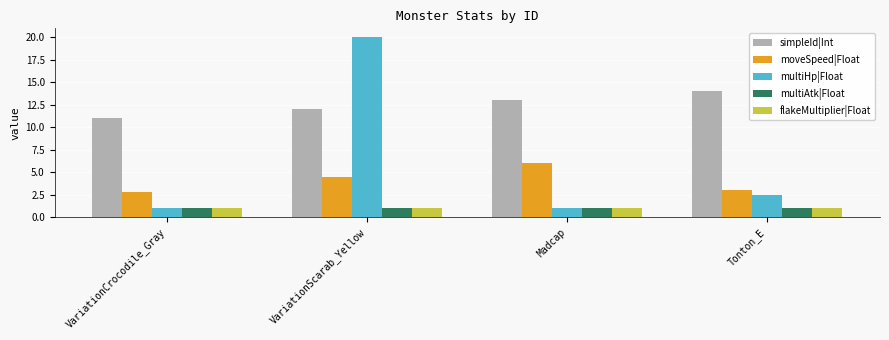

True or false: moveSpeed|Float has a value of 6.0 at Madcap.

True